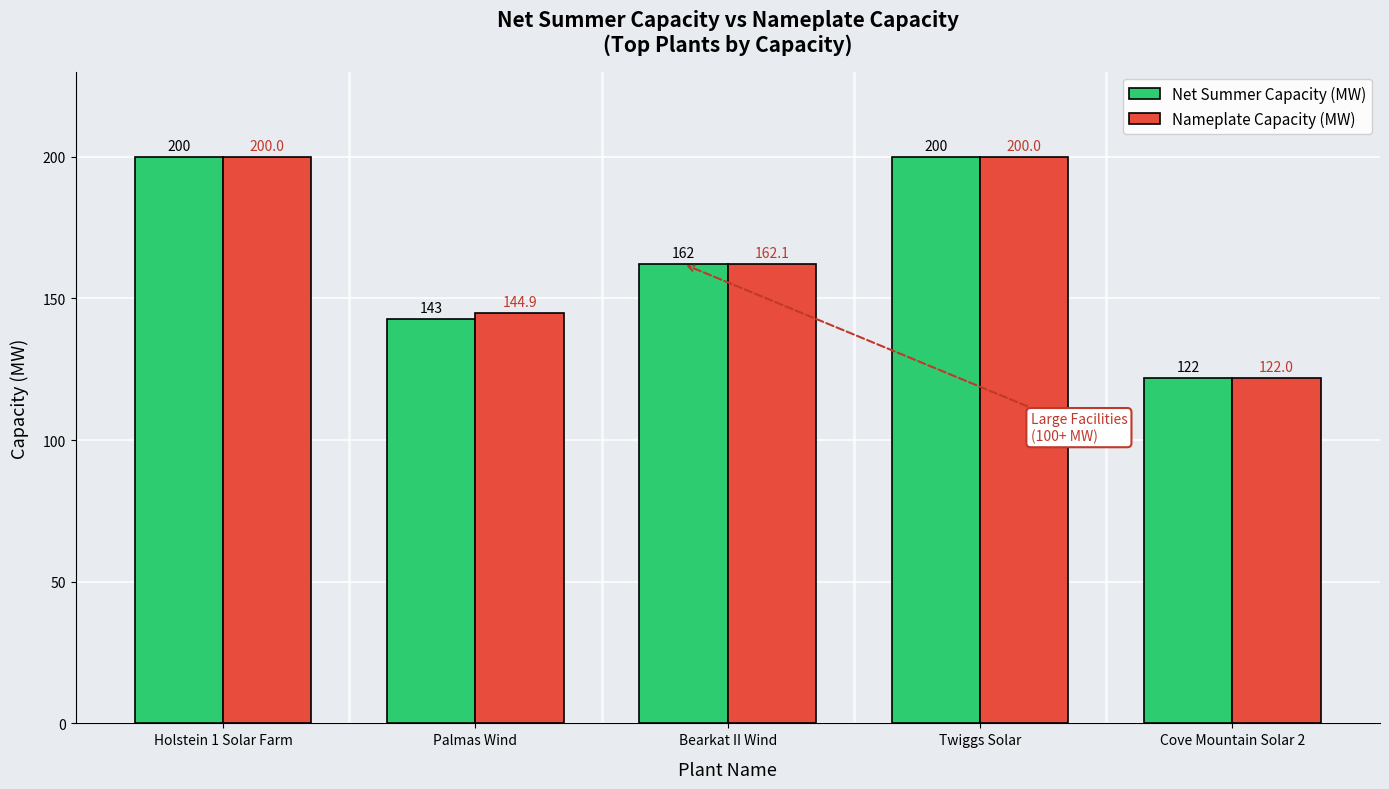

Are the bars grouped side by side (vs. stacked)?

Yes